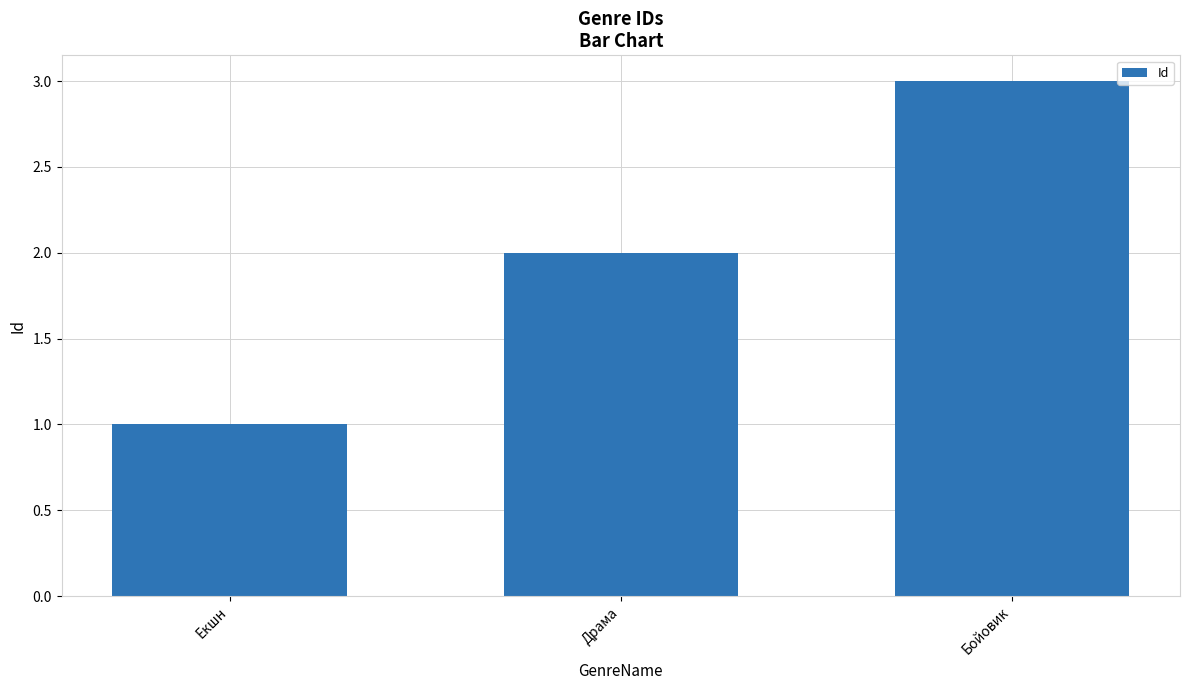

Between Бойовик and Екшн, which is larger?

Бойовик